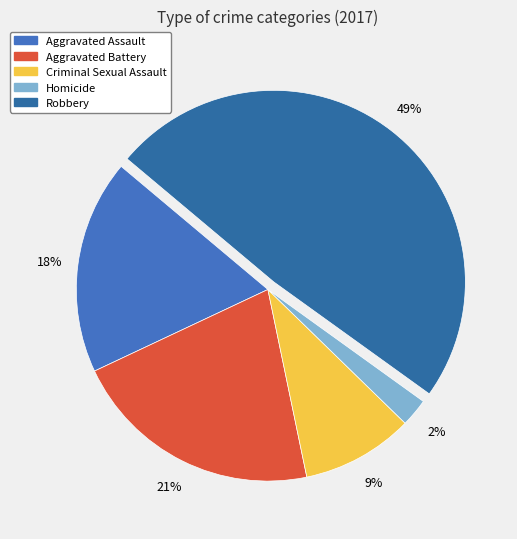

What percentage do Aggravated Battery and Aggravated Assault together represent?

39.4%